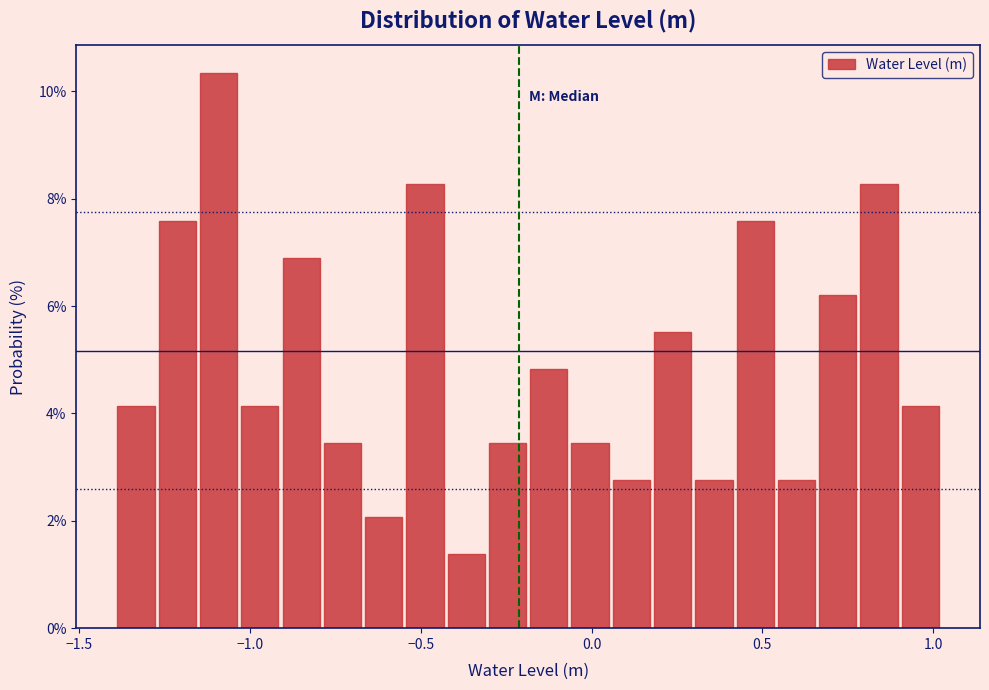

Read against the x-axis, roughly where is the centre of the tallest bar?

-1.10